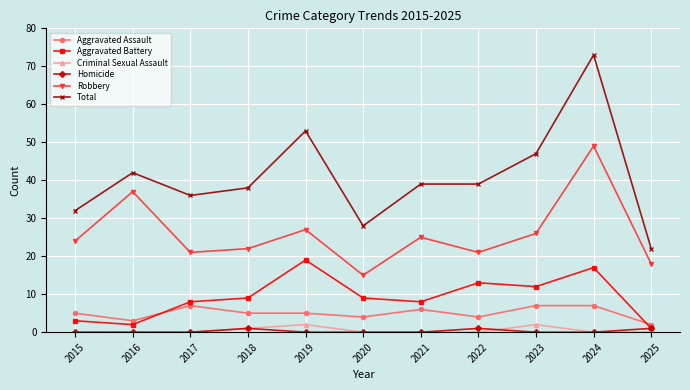

What is the value of the Total point at the 5th from the left?

53